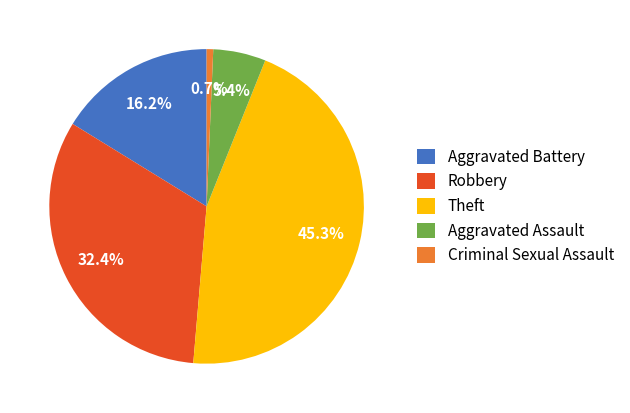

Does Robbery represent more than half of the total?

No